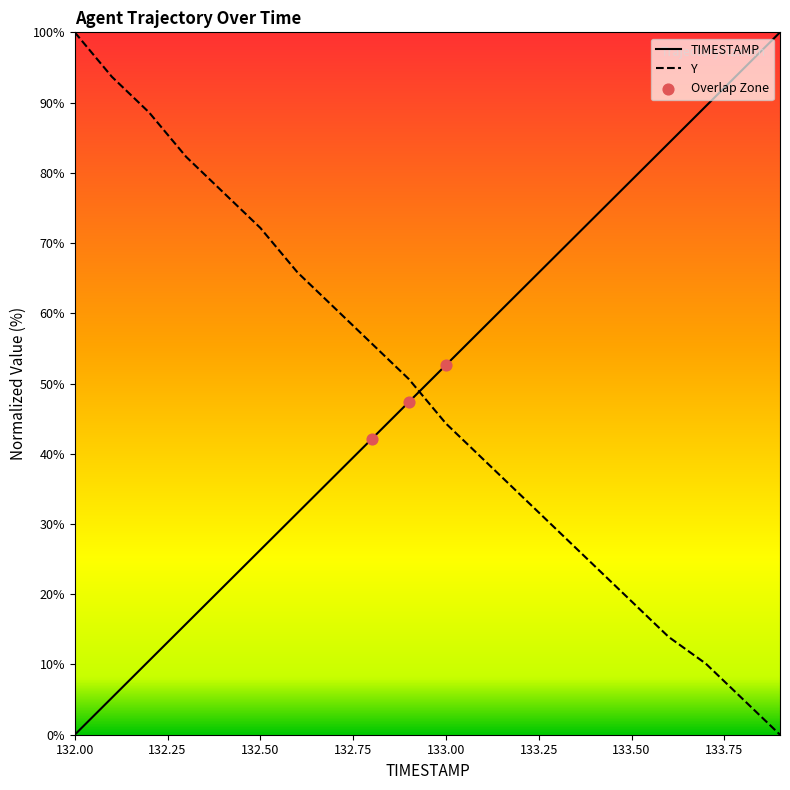

What are all the series names shown in the legend?

TIMESTAMP, Y